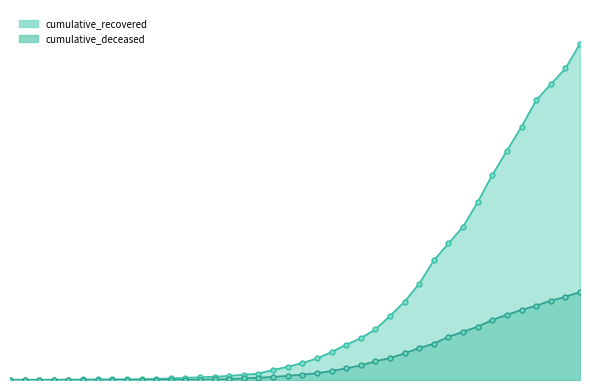

Where does the cumulative_recovered series first go above 204?

2020-03-19